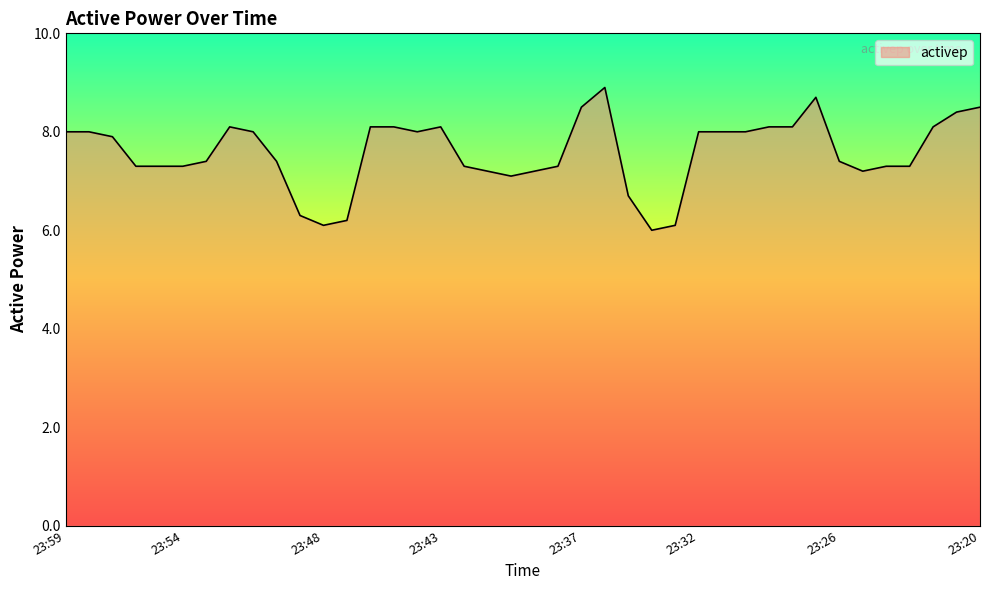

What is the smallest value displayed?

6.0